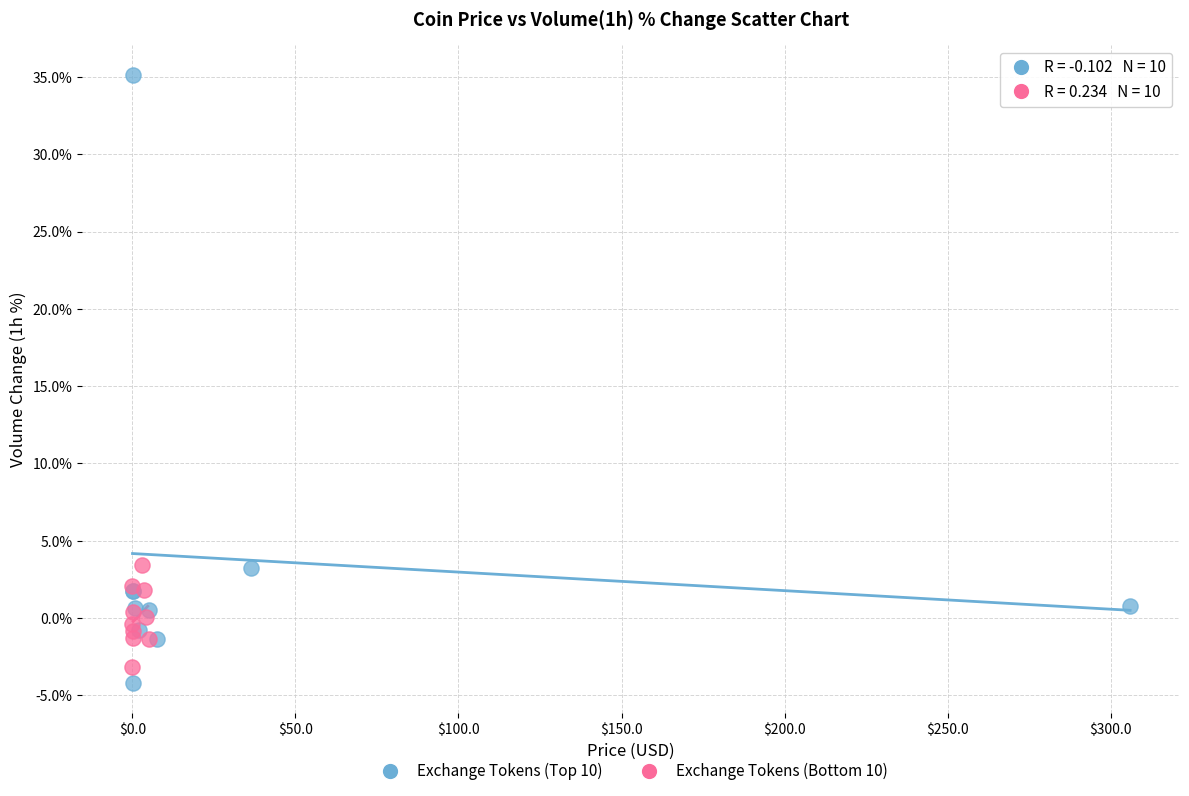

Which series reaches the maximum Y coordinate?

Exchange Tokens (Top 10)